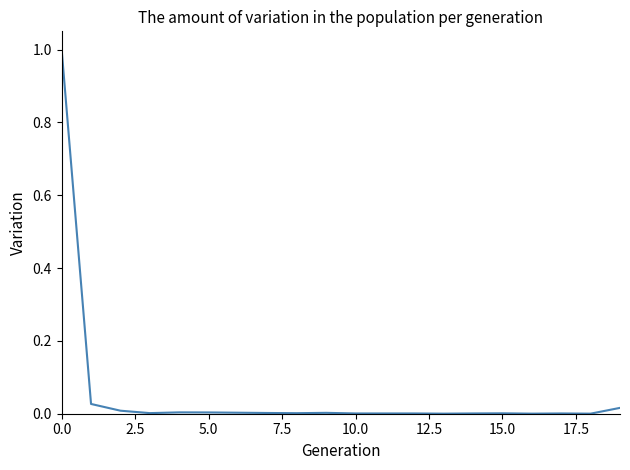

What is the difference between the maximum and minimum values?

1.0